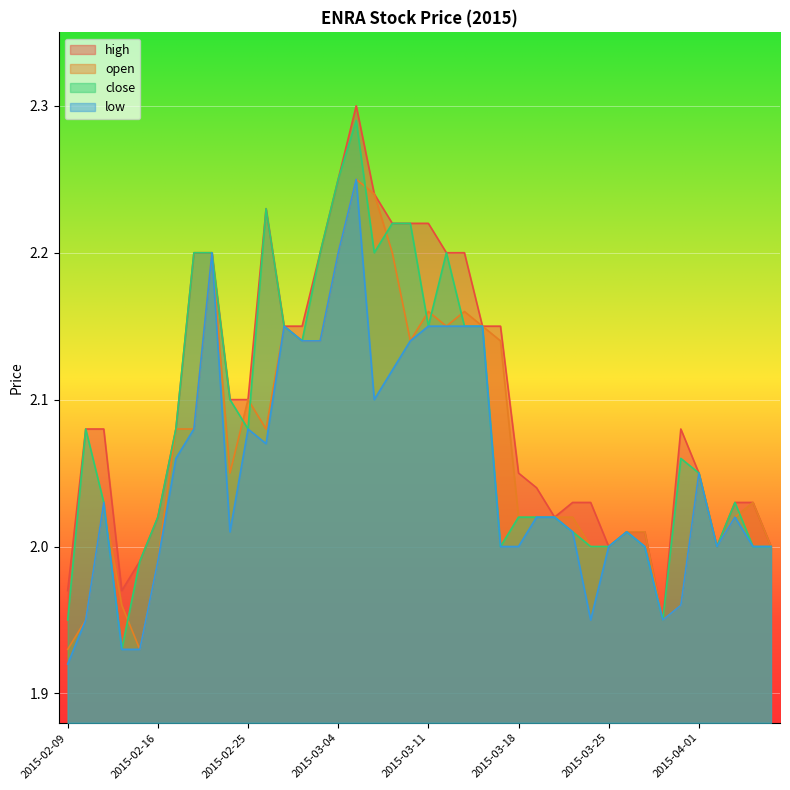

What is the difference between the maximum and second lowest values in the low series?

0.3